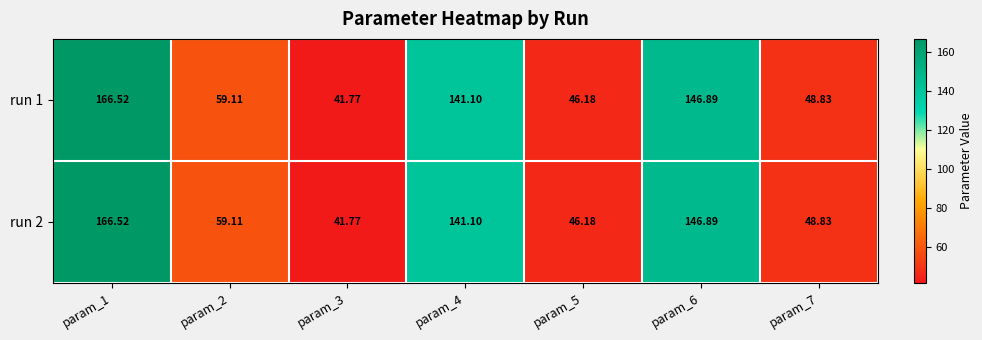

How many data points does each series have?

7